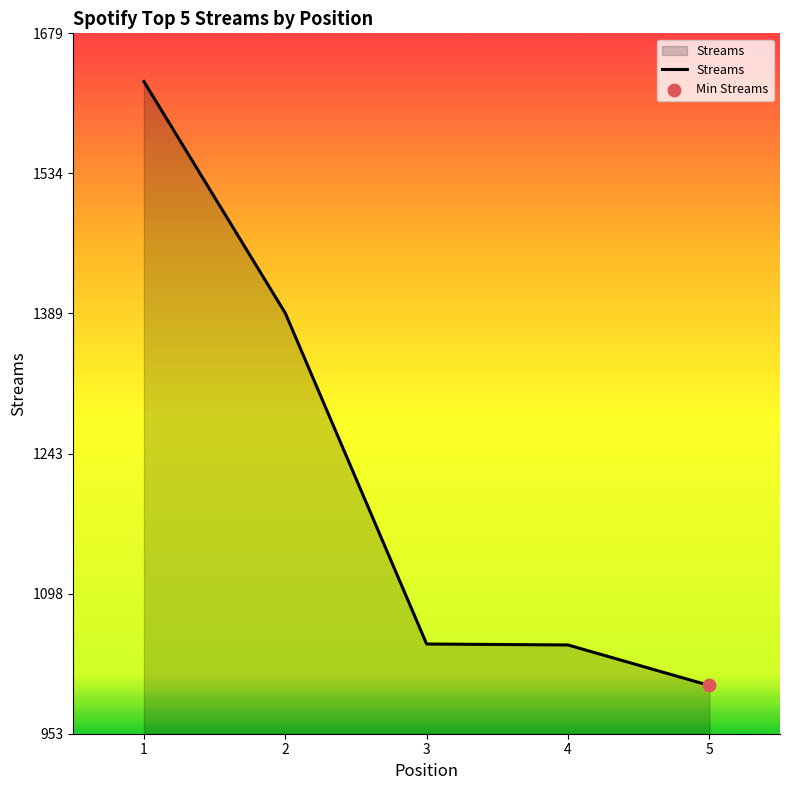

Between 2 and 5, which is larger?

2